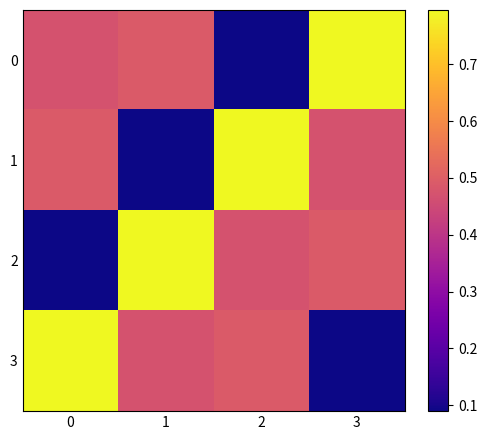

What is the spread (max minus min) of values at 2?

0.7